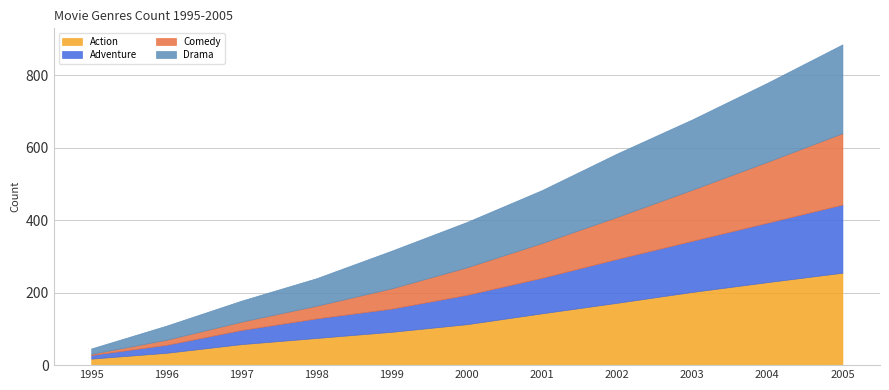

What is the difference between the Action values at 1995 and 2002?

154